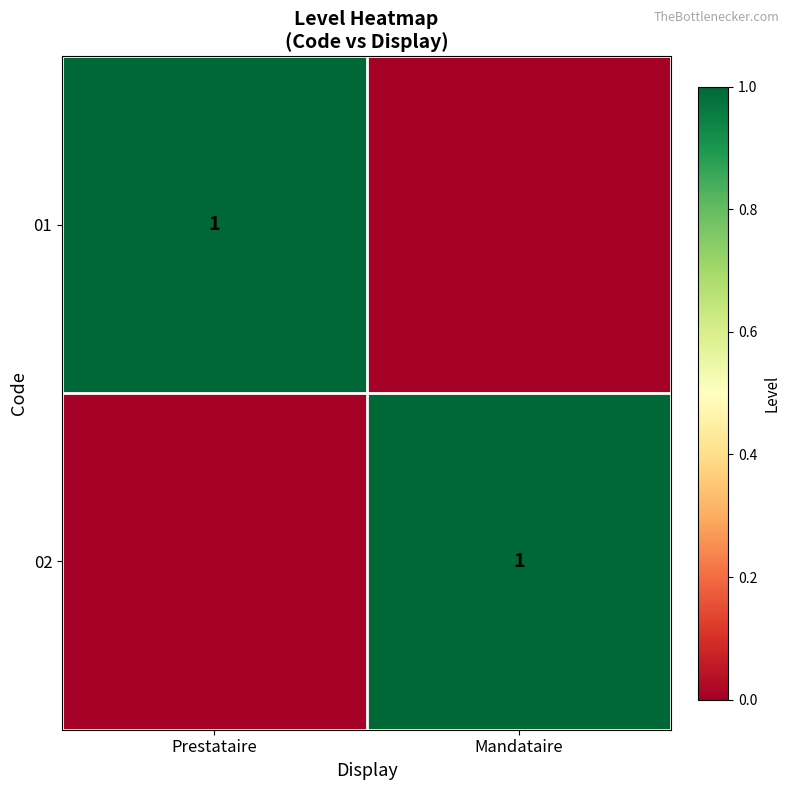

The value of 02 at Mandataire is 0. True or false?

False